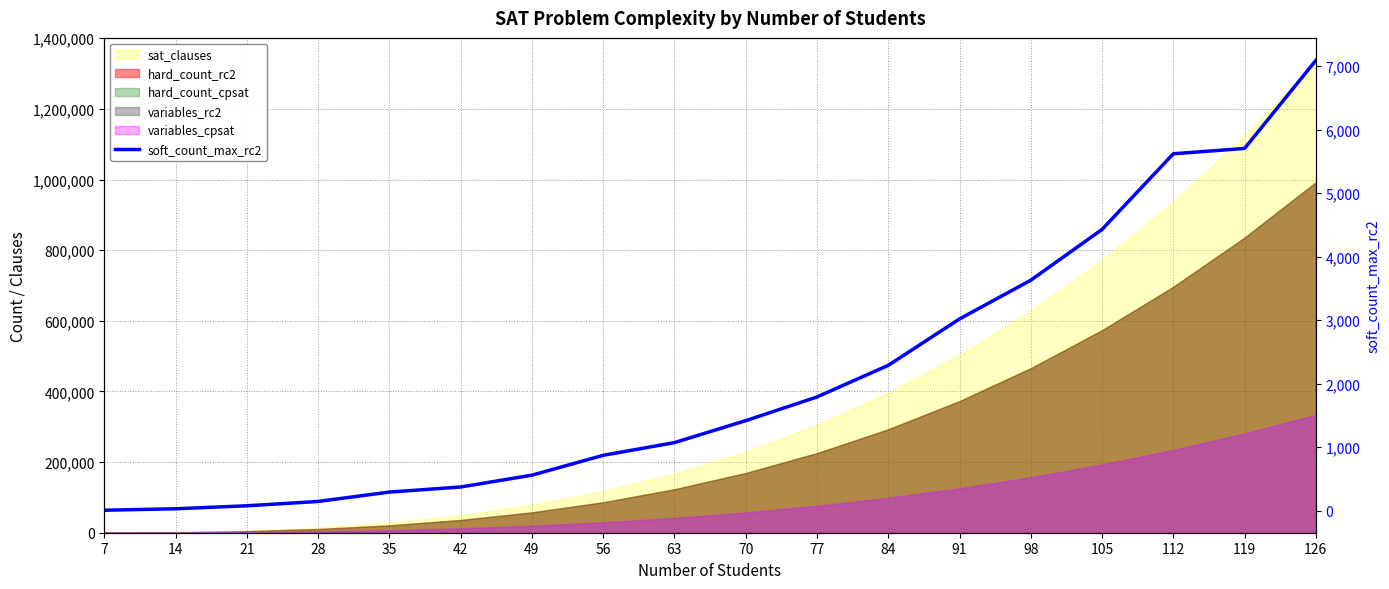

Reading left to right, what are all the values shown in this chart?

7	30	77	145	293	373	559	872	1072	1418	1791	2289	3020	3630	4430	5622	5706	7093